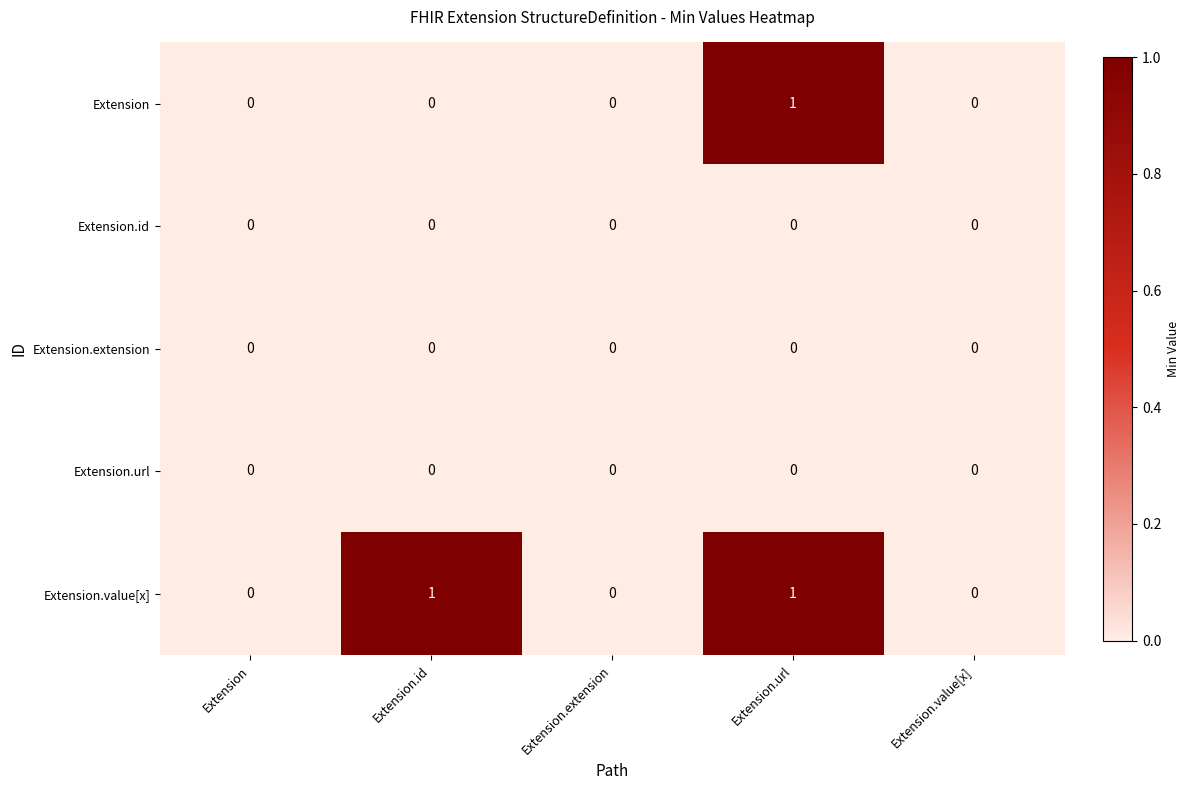

The value of Extension.id at Extension.url is 0. True or false?

True